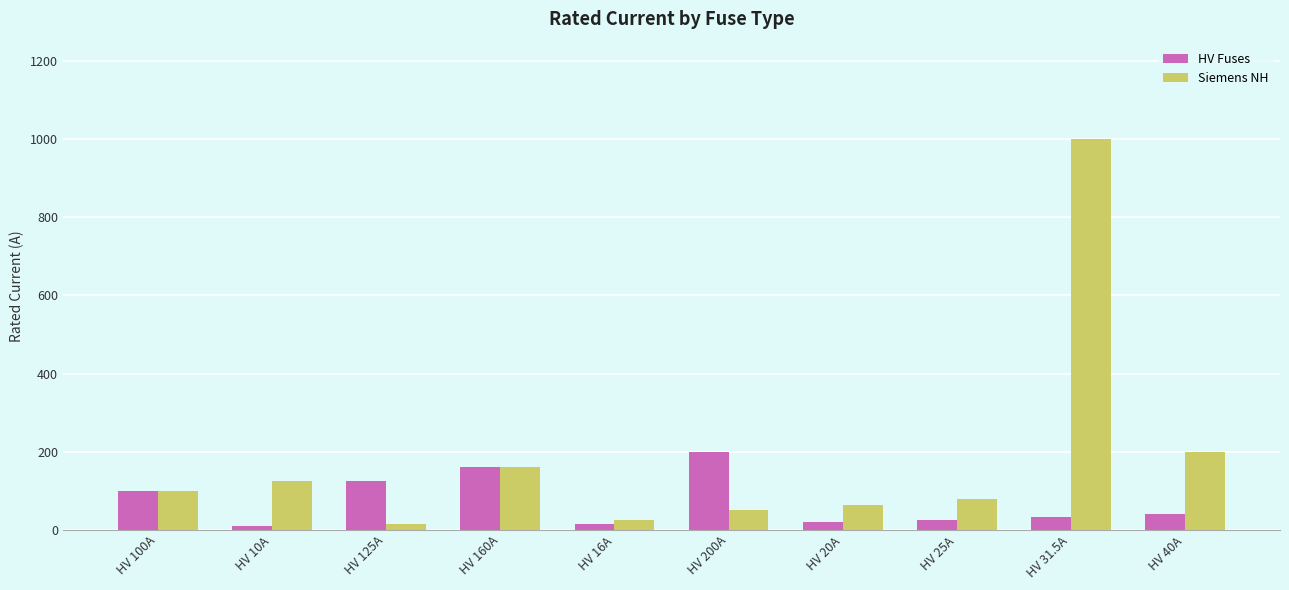

Where is HV Fuses nearest to the value 105?

HV 100A